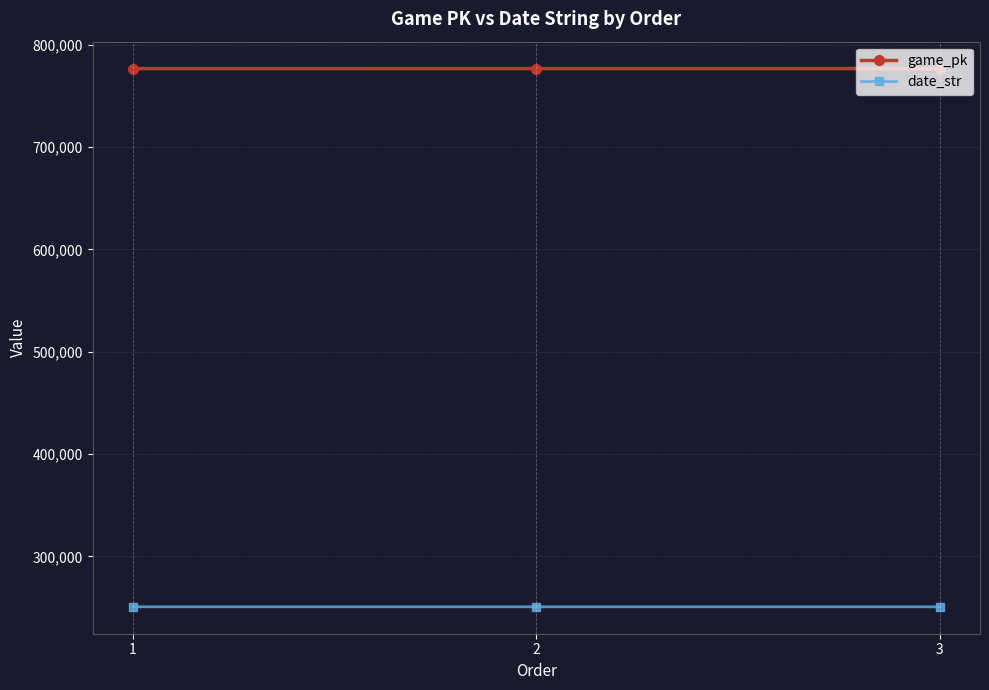

Is the value of game_pk at 2 greater than the value of date_str at 1?

Yes